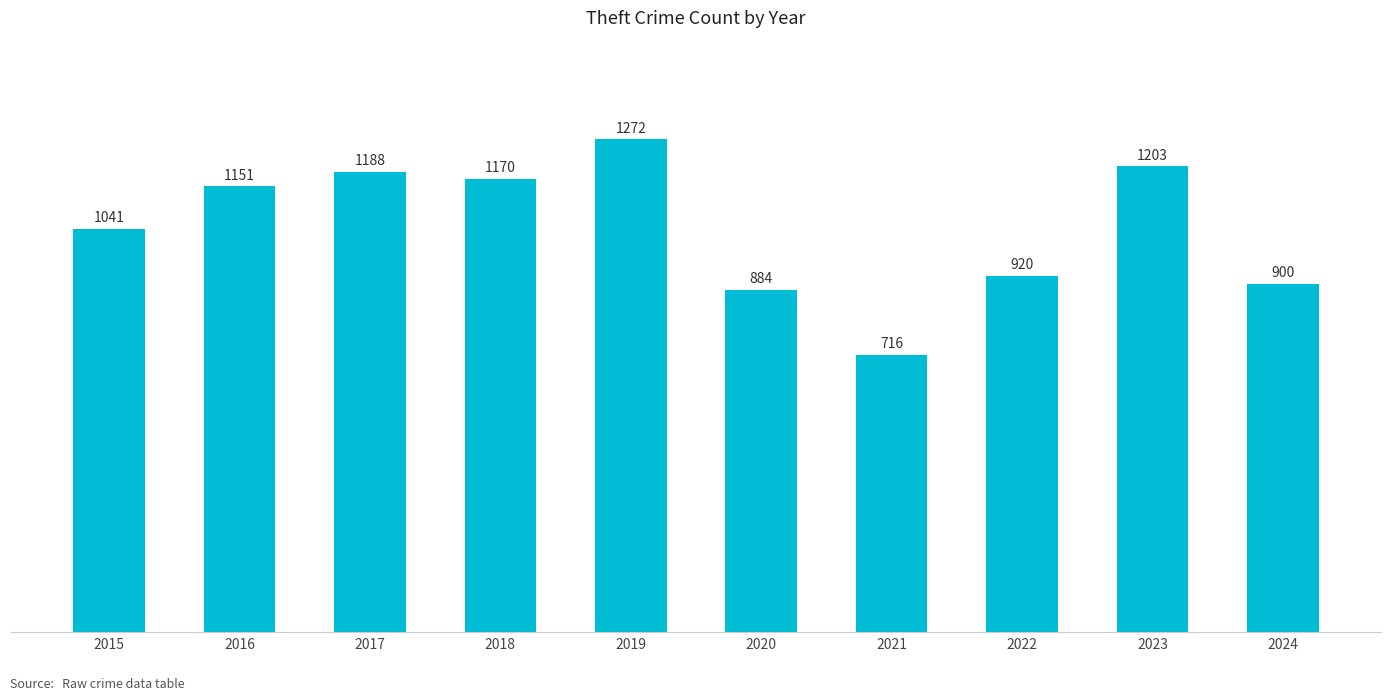

Read the value at 2021, to the nearest 10.

720